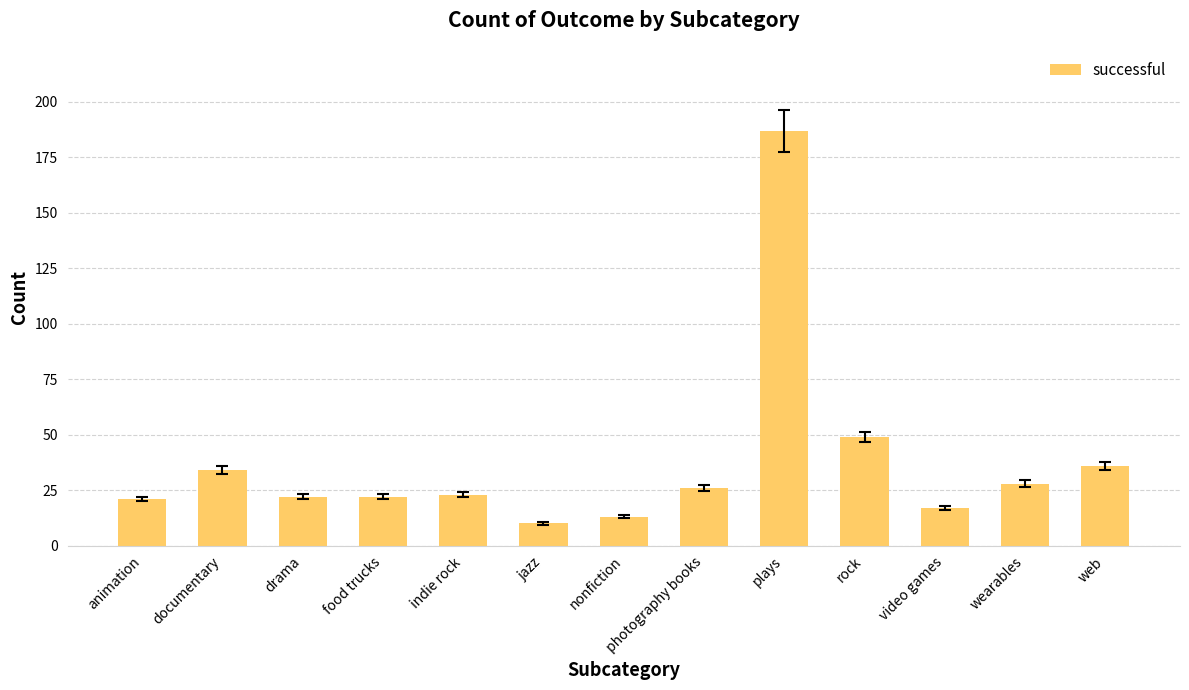

What is the minimum value shown in the chart?

10